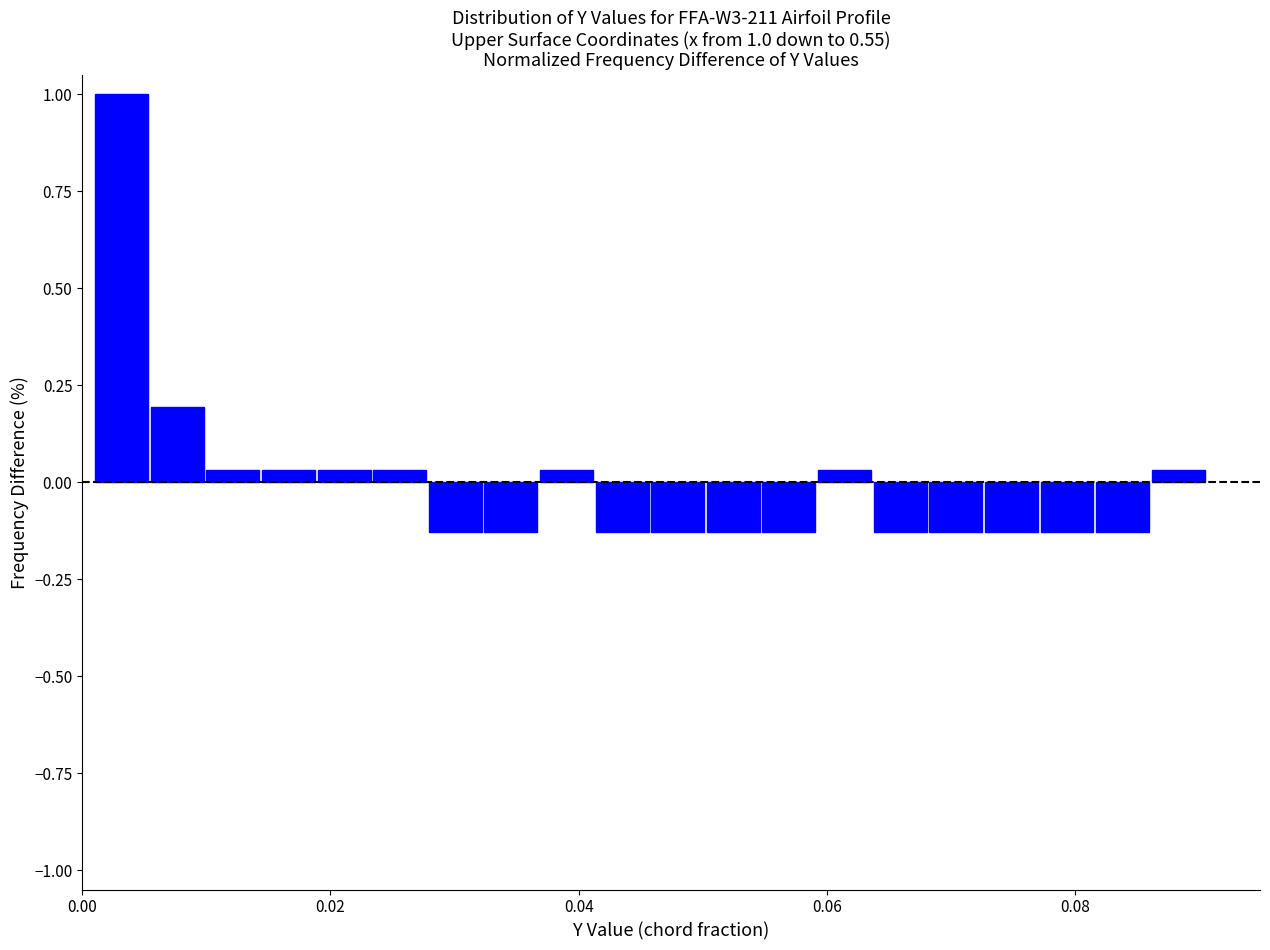

Read against the x-axis, roughly where is the centre of the tallest bar?

0.004